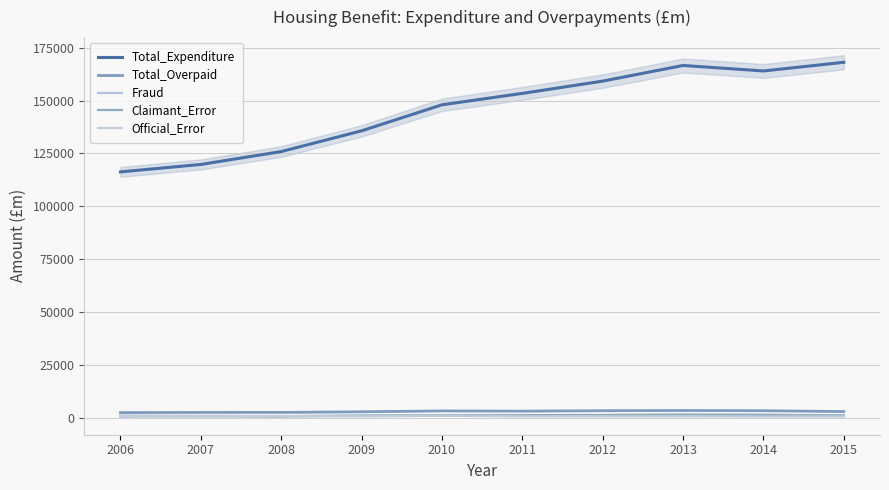

What is the sum of the Total_Overpaid values at 2011 and 2012?

6600